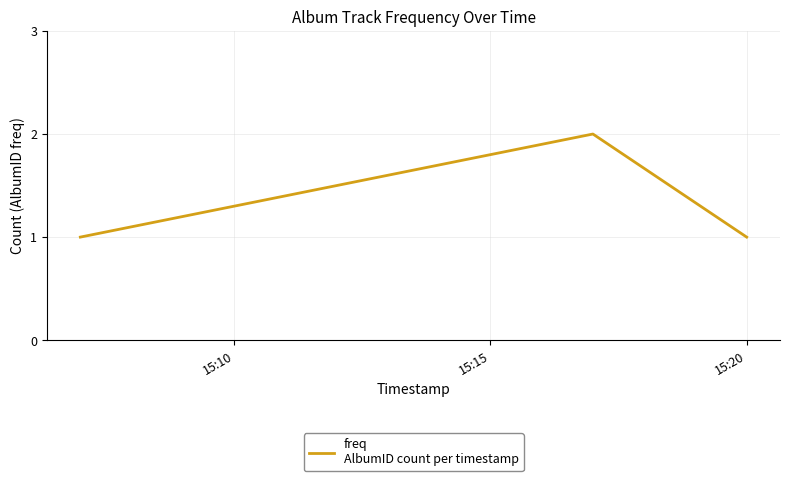

What is the sum of all values?

4